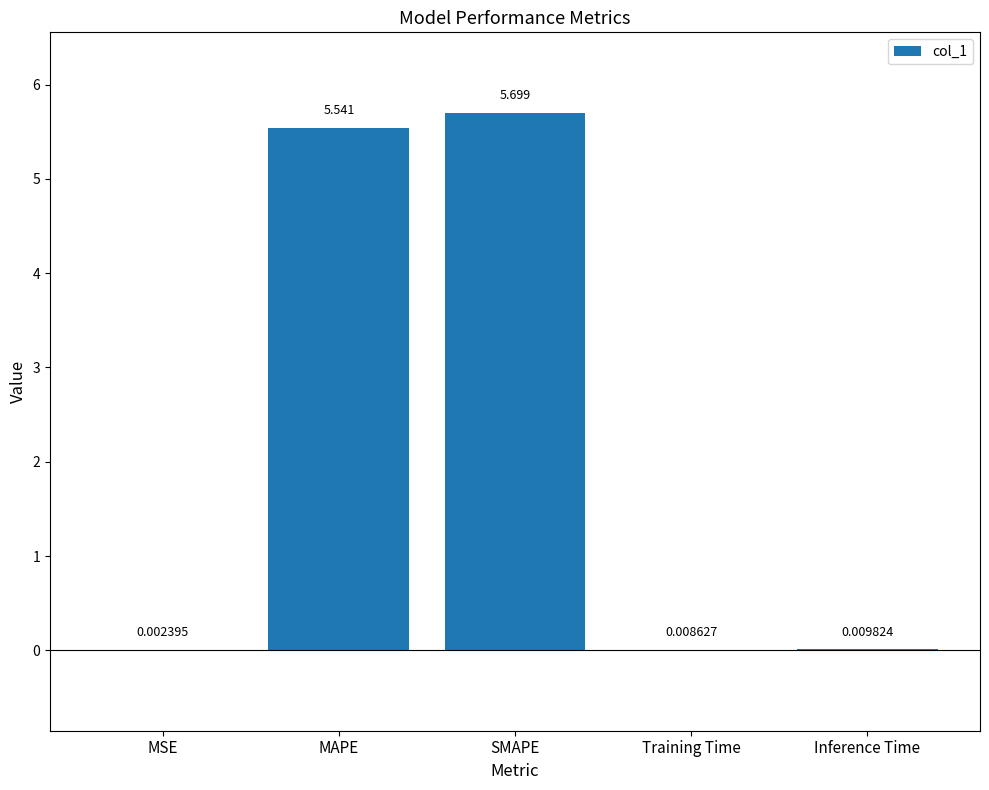

Rank the categories by value from lowest to highest.

MSE, Training Time, Inference Time, MAPE, SMAPE